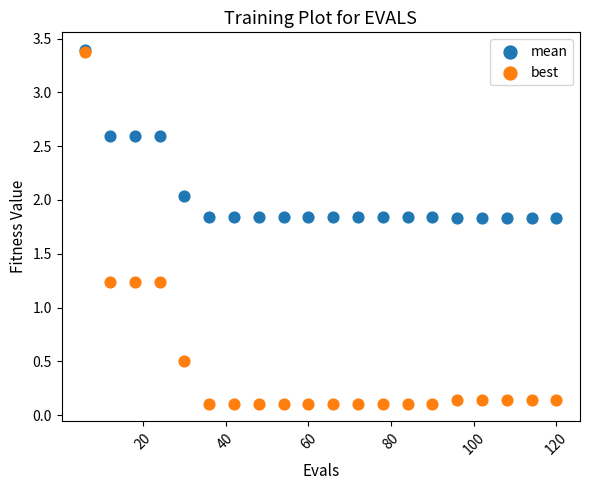

Which series reaches the minimum Y coordinate?

best